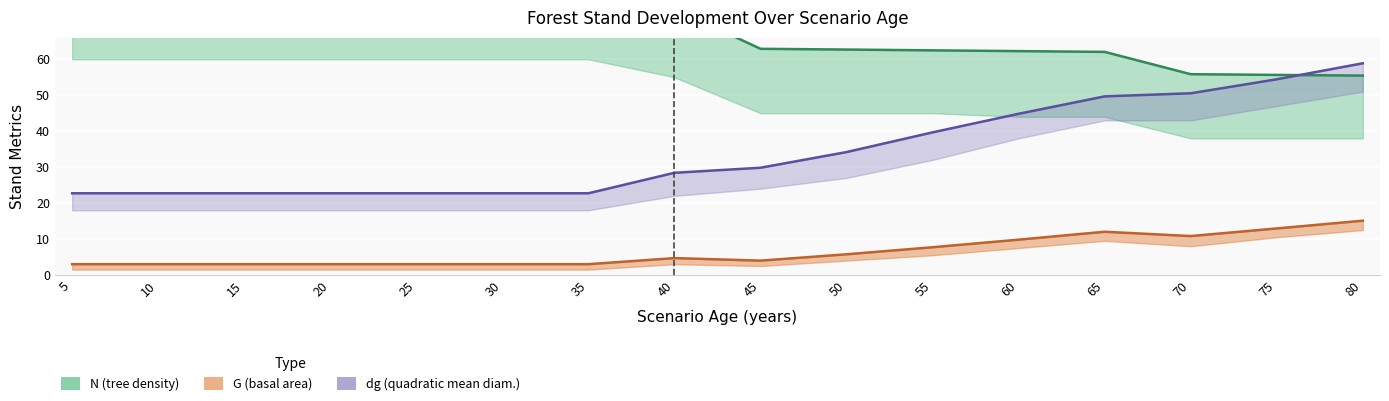

How many data points in N line are less than 74?

8